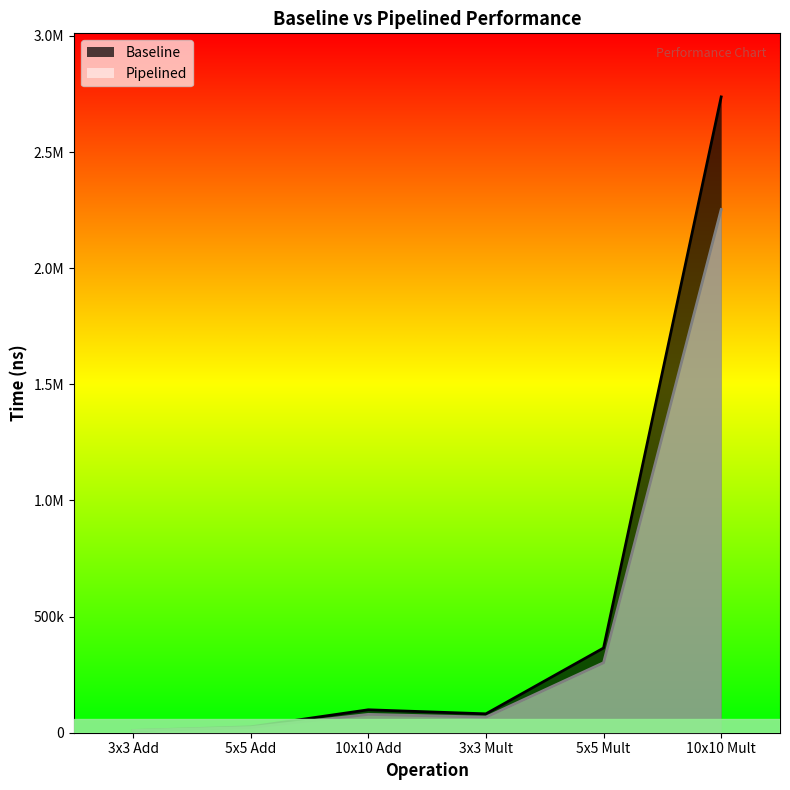

True or false: Pipelined and Baseline cross at least once.

False